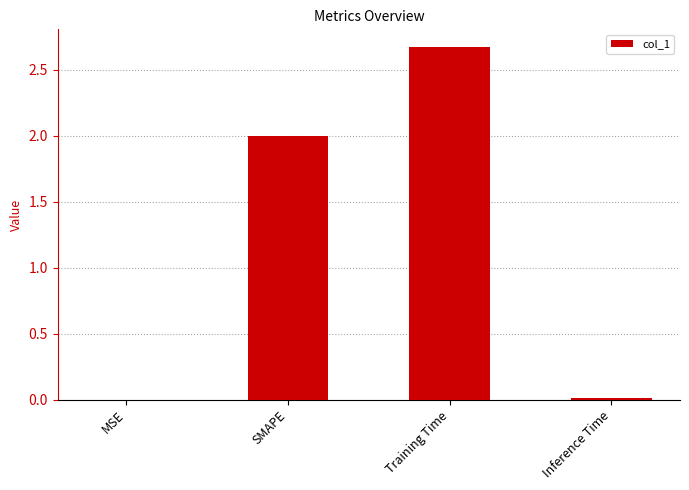

What is the sum of all values?

4.7